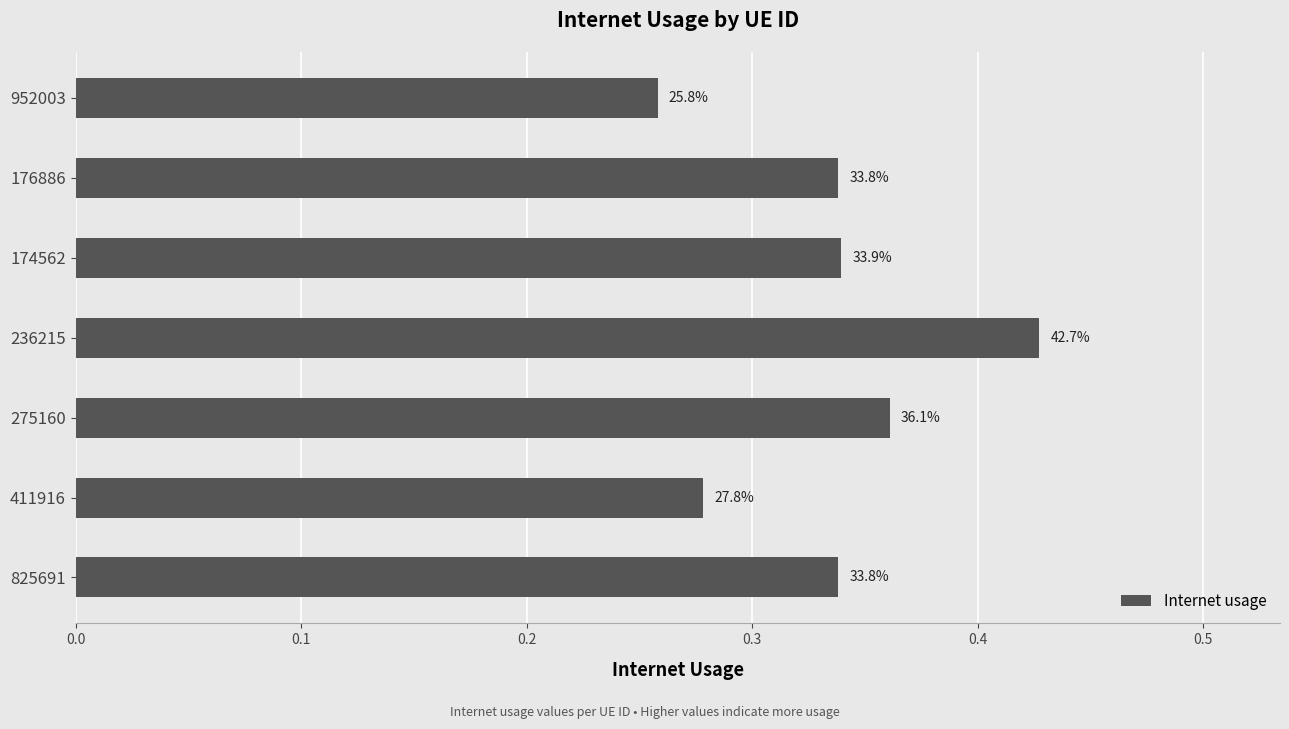

Does the chart contain any negative values?

No